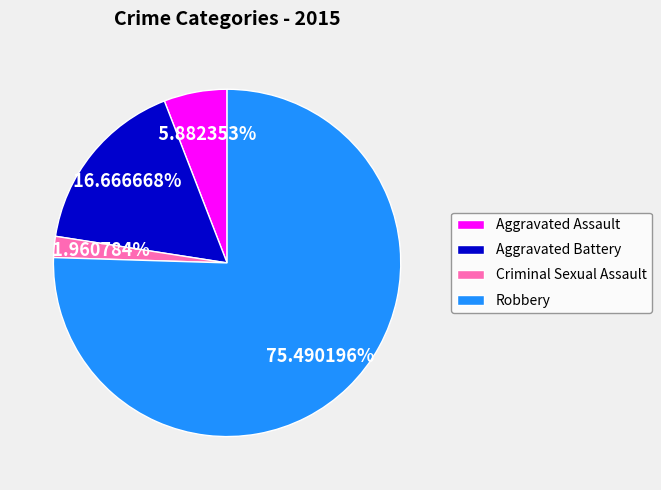

Is it true that Robbery is 62% of the pie?

False